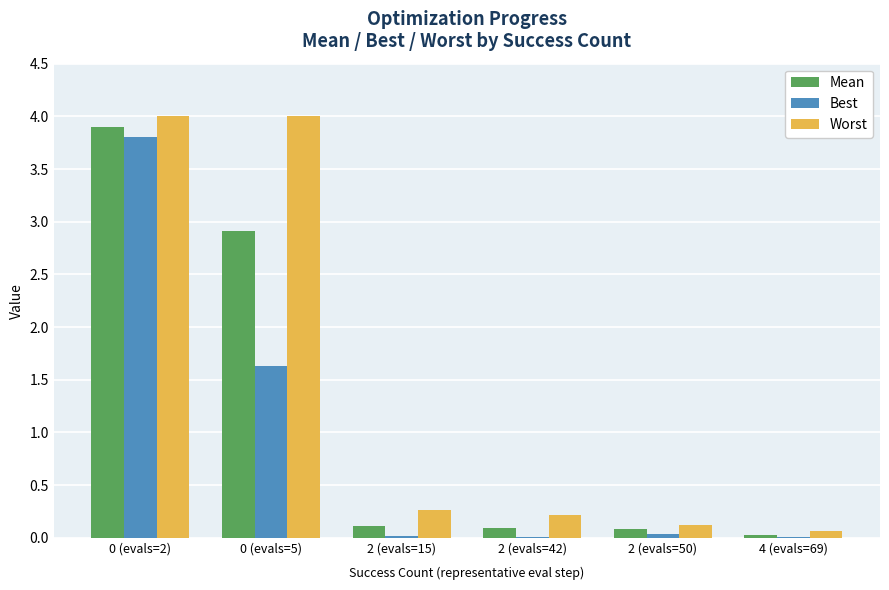

Which series changed the most between 0 (evals=5) and 2 (evals=42)?

Worst